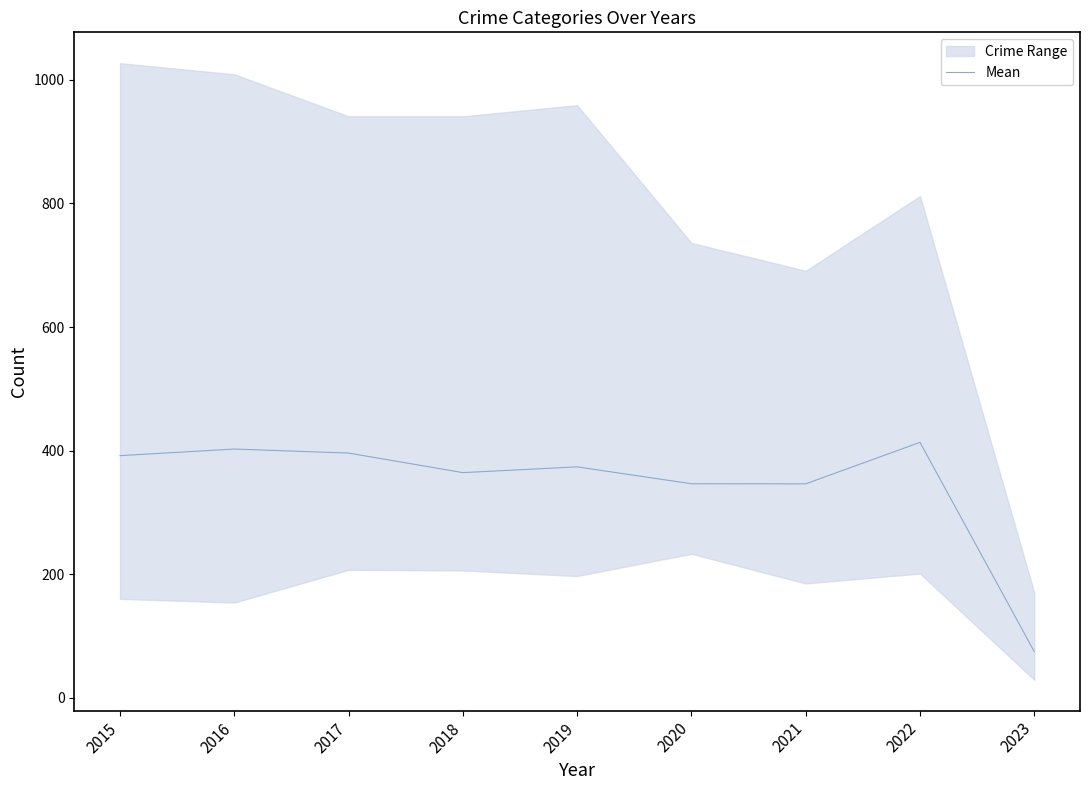

List the labels in order of value, smallest first.

2023, 2021, 2020, 2018, 2019, 2015, 2017, 2016, 2022